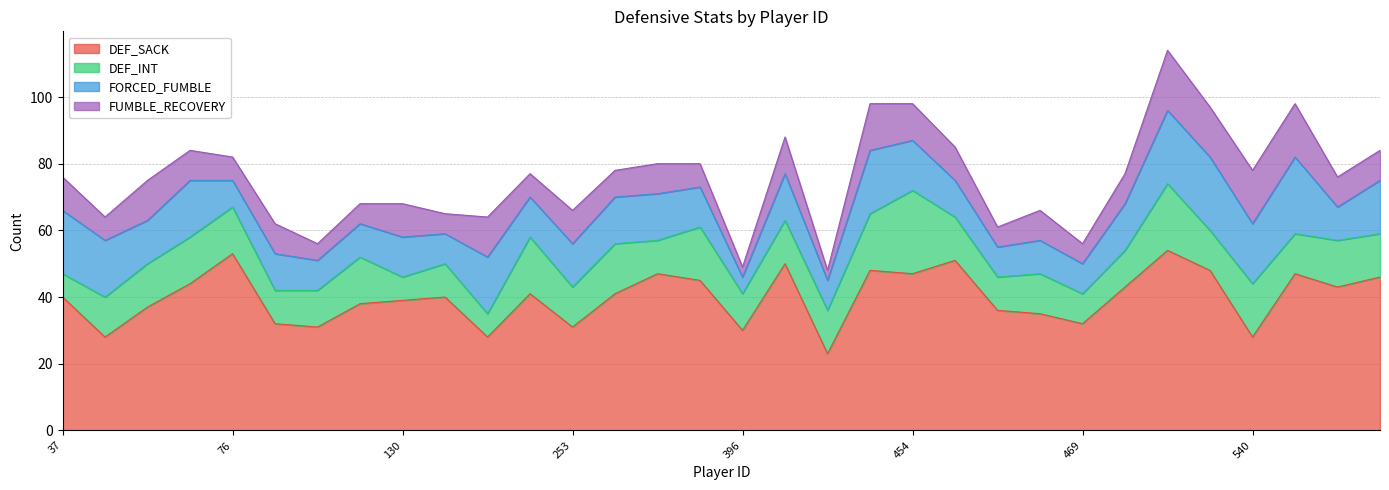

What is the total value across all series at 357?

80